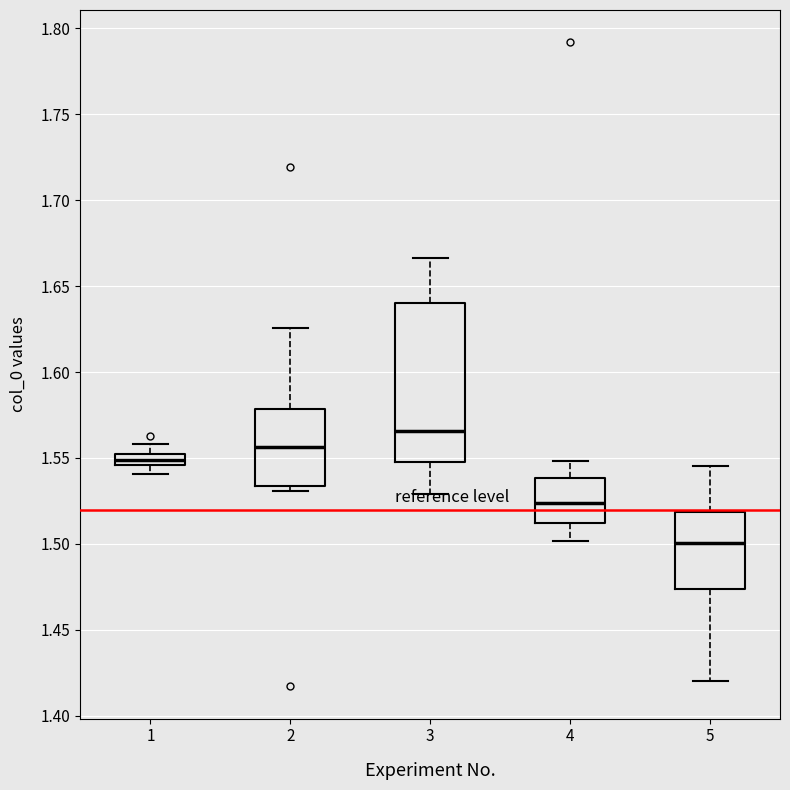

Which box is the tallest, from its lower edge to its upper edge?

3